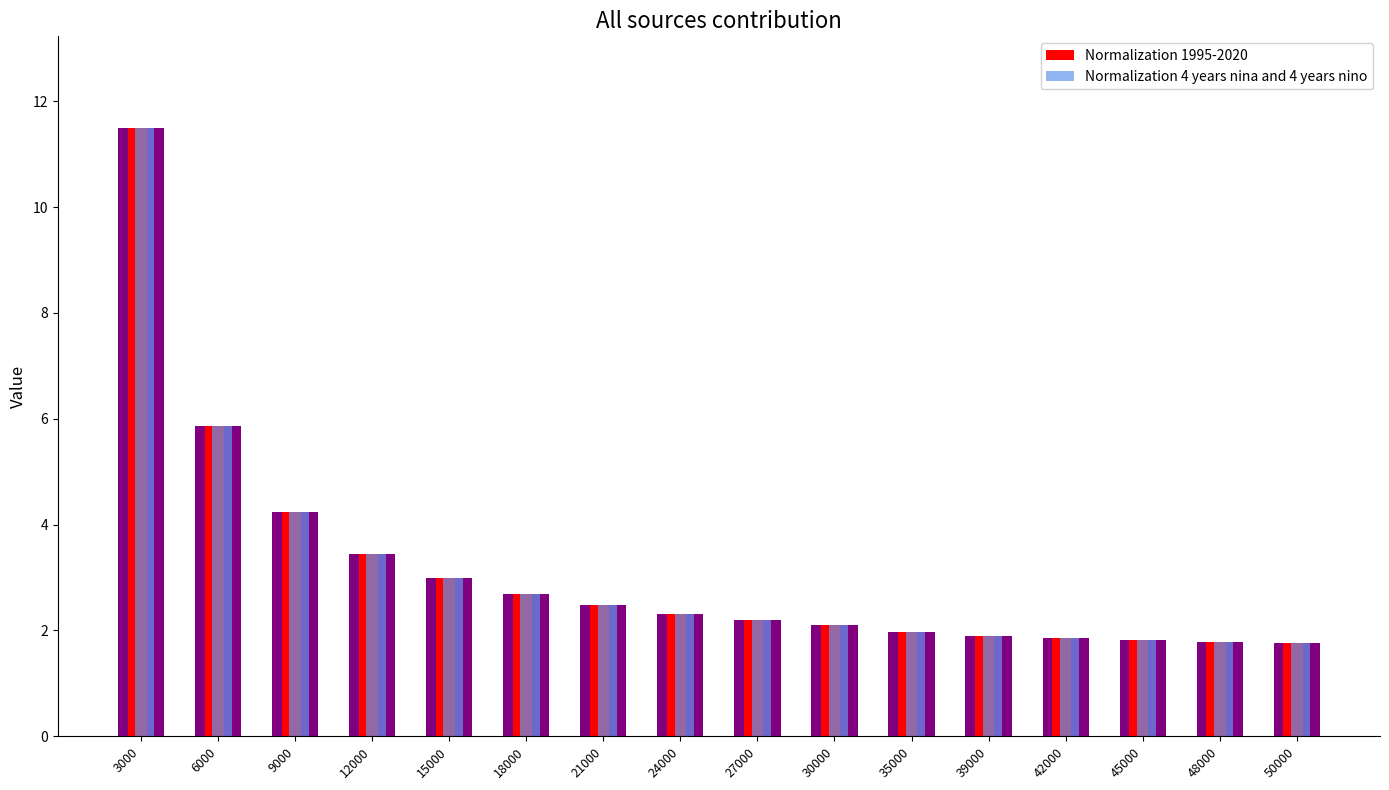

Reading left to right, transcribe all the data shown in this chart.

Normalization 1995-2020: 3000=11.5	6000=5.9	9000=4.2	12000=3.5	15000=3.0	18000=2.7	21000=2.5	24000=2.3	27000=2.2	30000=2.1	35000=2.0	39000=1.9	42000=1.9	45000=1.8	48000=1.8	50000=1.8
Normalization 4 years nina and 4 years nino: 3000=11.5	6000=5.9	9000=4.2	12000=3.5	15000=3.0	18000=2.7	21000=2.5	24000=2.3	27000=2.2	30000=2.1	35000=2.0	39000=1.9	42000=1.9	45000=1.8	48000=1.8	50000=1.8